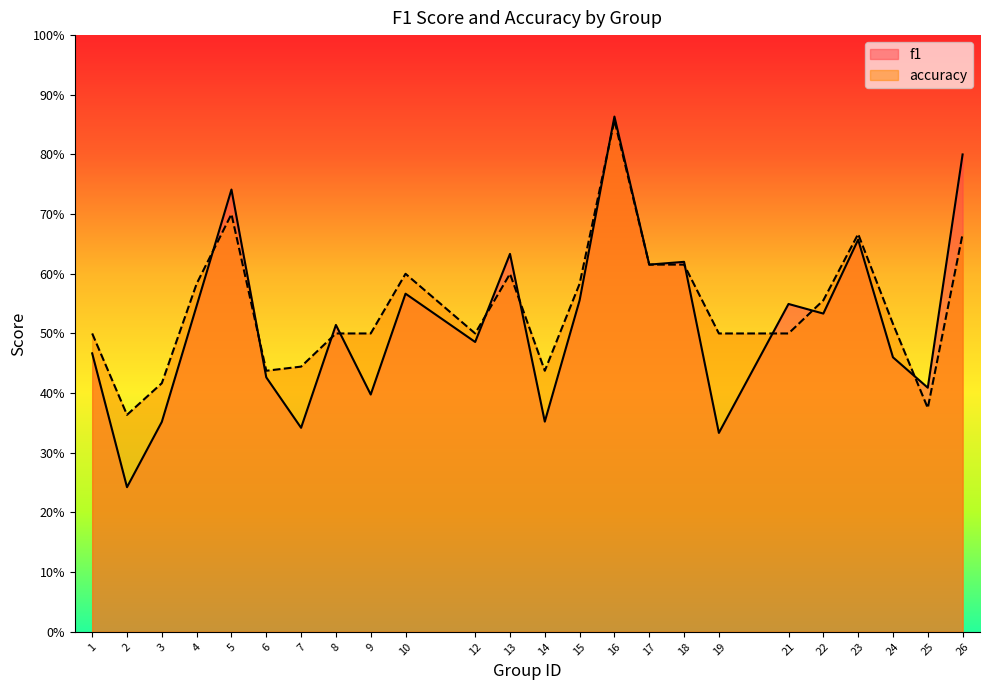

True or false: f1 and accuracy cross at least once.

True